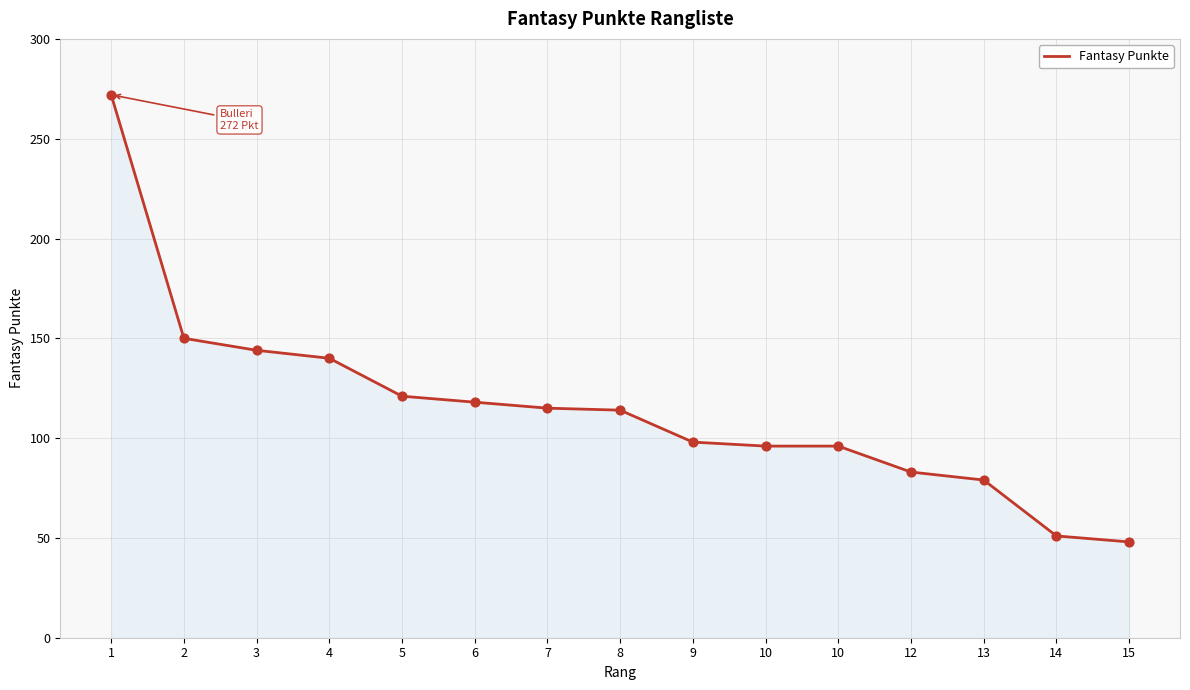

Which has a higher value, 10 or 1?

1